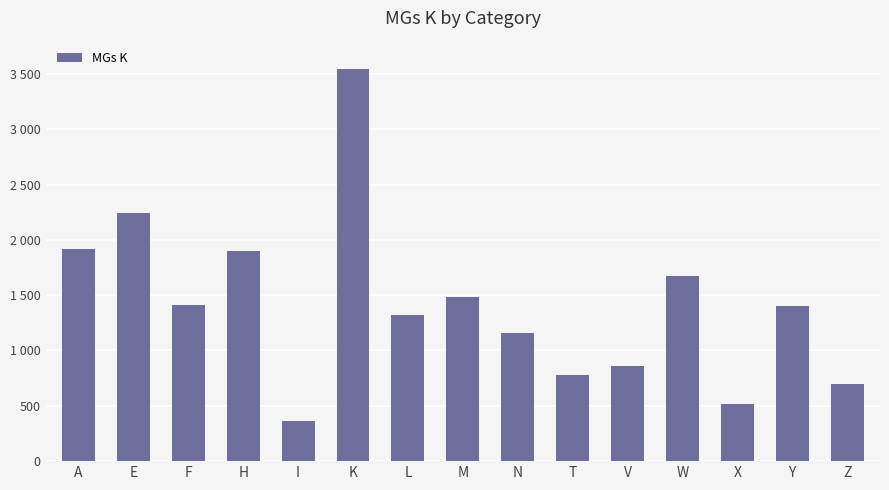

Does the chart contain any negative values?

No